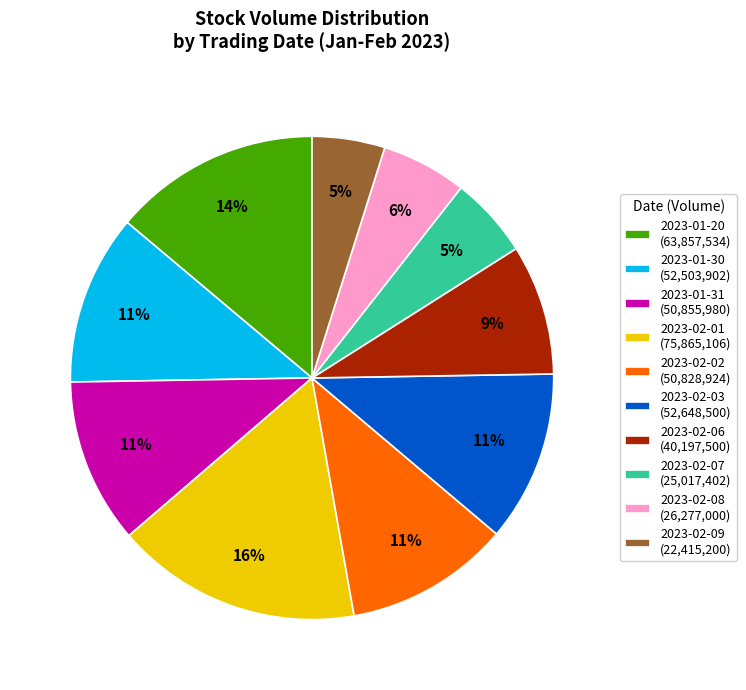

To the nearest percent, what is the average slice percentage?

10%